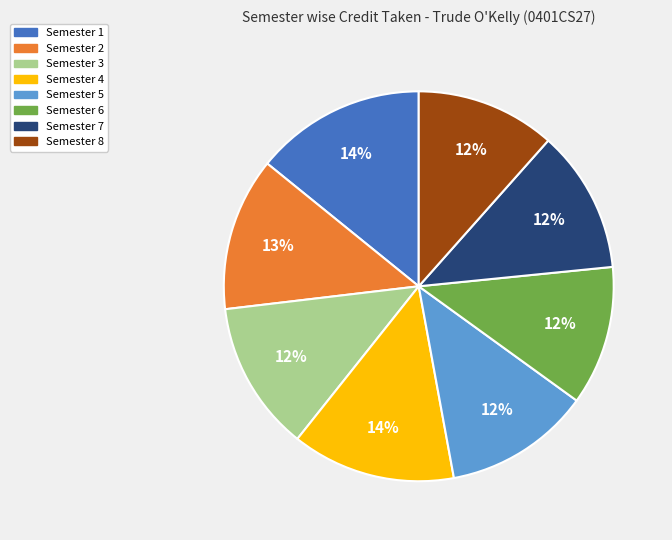

Do Semester 7 and Semester 3 together represent more than half of the pie?

No